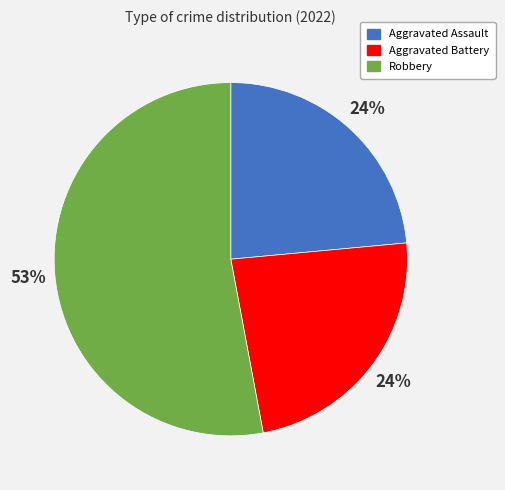

To the nearest percent, what is the average slice percentage?

33%